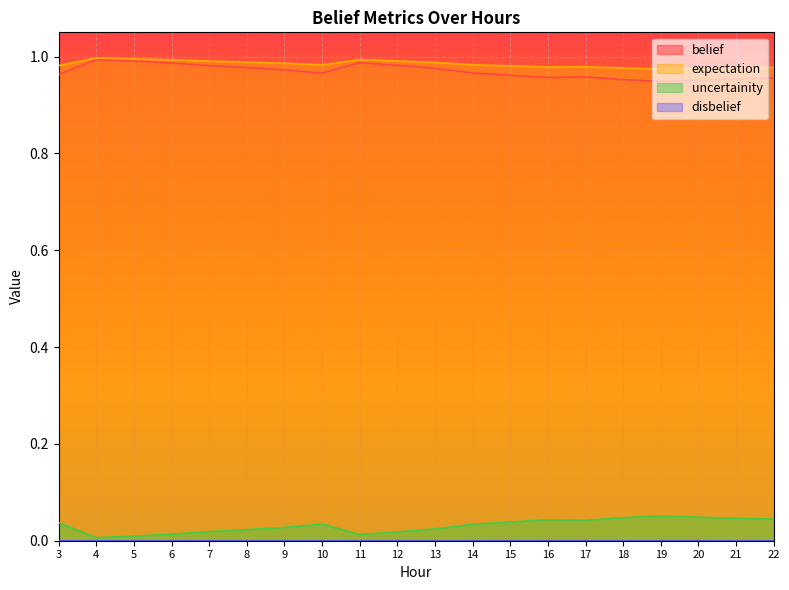

Is the value of expectation at 16 greater than the value of uncertainity at 21?

Yes